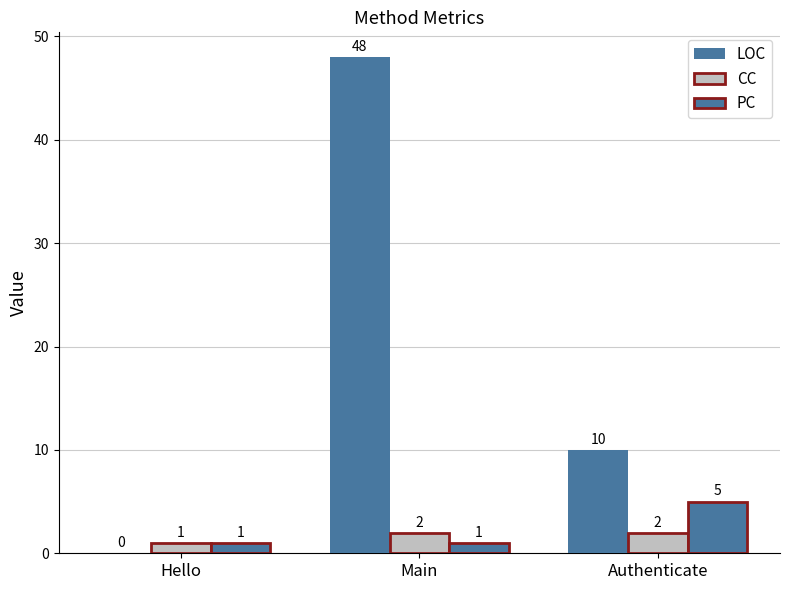

True or false: PC has a value of 7 at Authenticate.

False